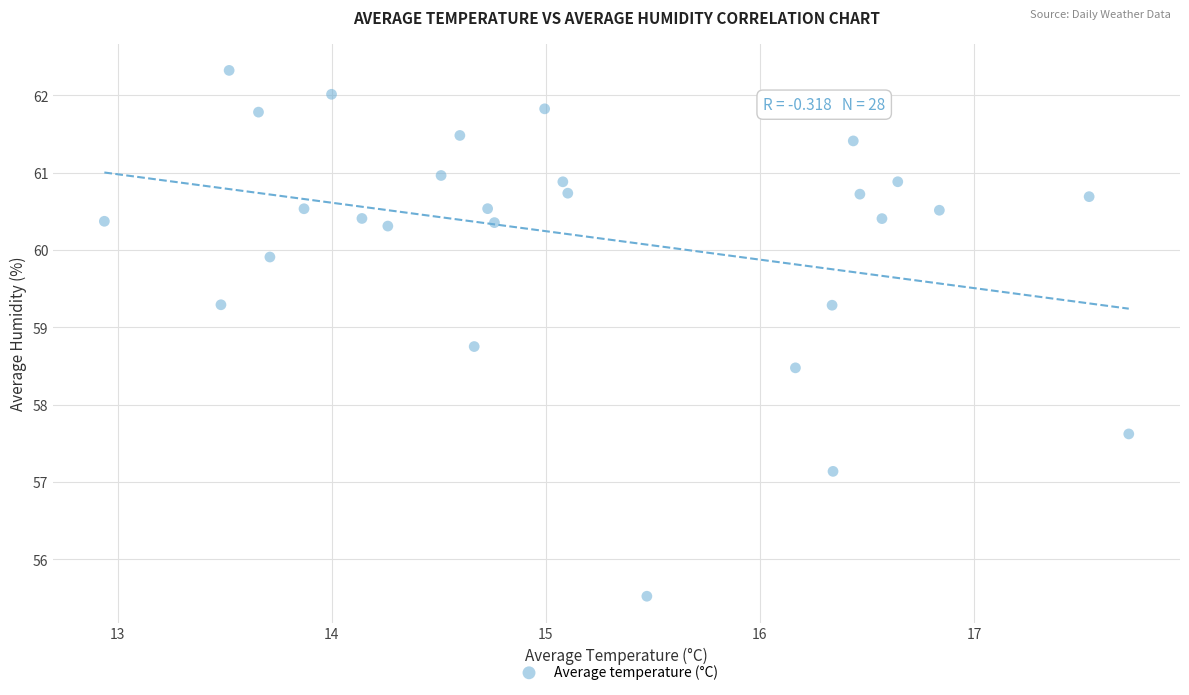

What Y value in the scatter plot is closest to 58?

57.6